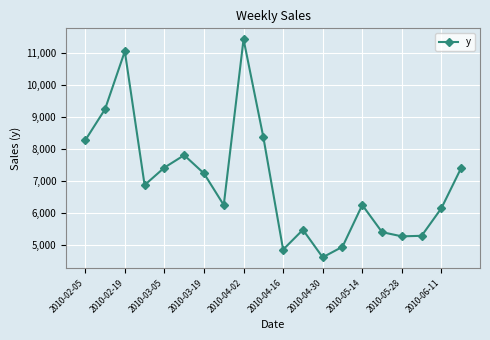

What is the value of the 9th point from the left?

11446.4